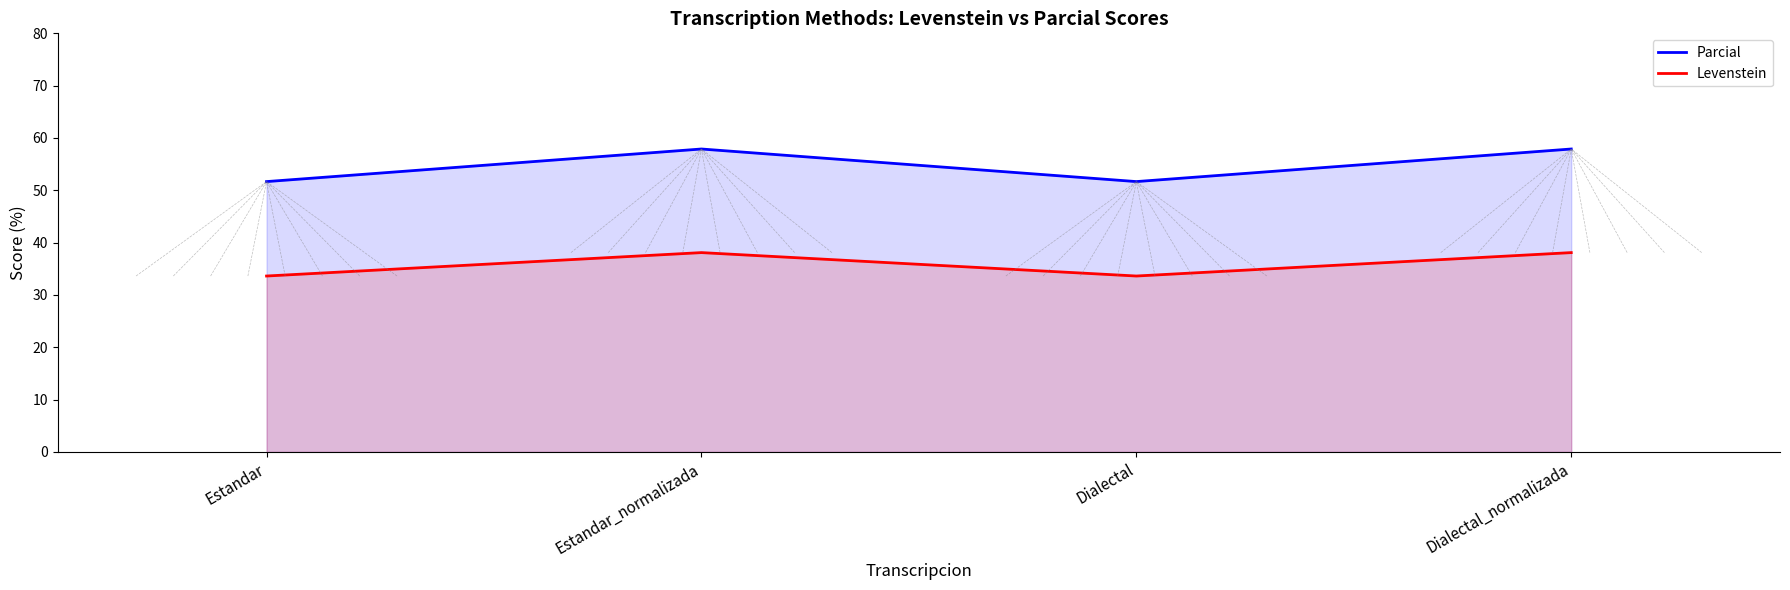

In Parcial, how many points are higher than both neighbors (excluding endpoints)?

1